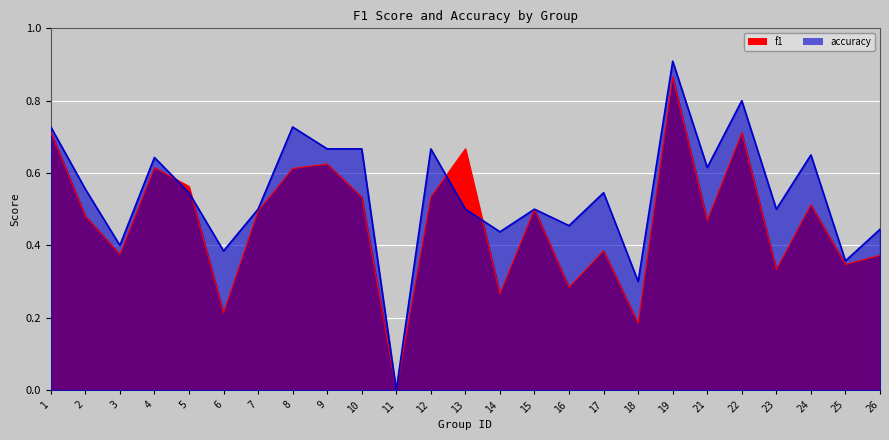

Rank the categories by accuracy value from highest to lowest.

19, 22, 1, 8, 9, 10, 12, 24, 4, 21, 2, 5, 17, 7, 13, 15, 23, 16, 26, 14, 3, 6, 25, 18, 11